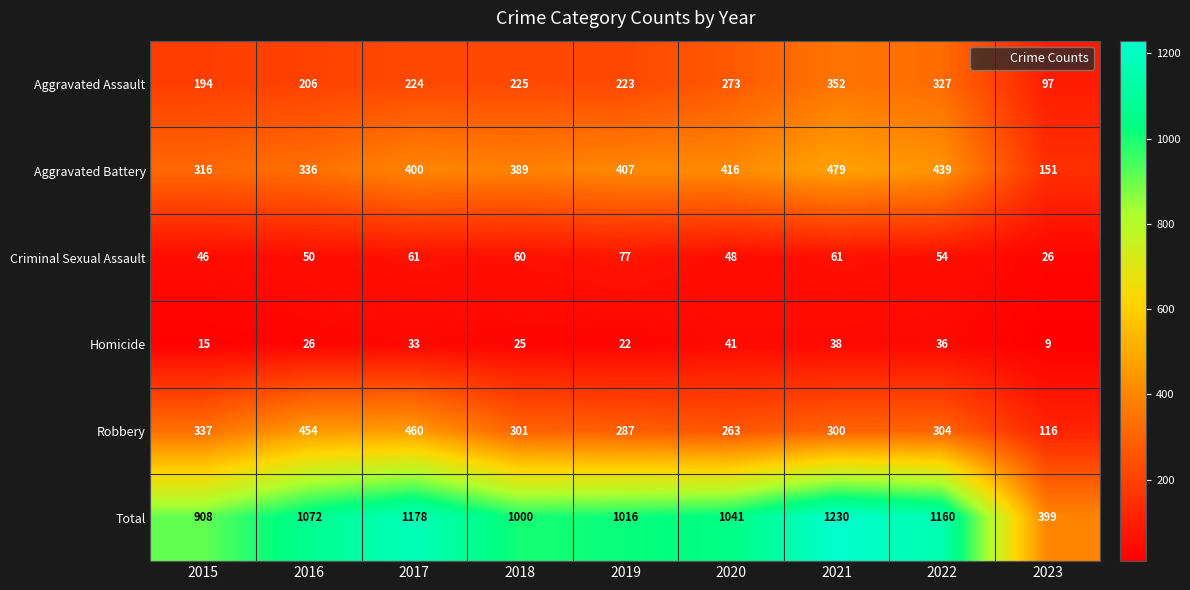

What is the total value across all series at 2022?

2320